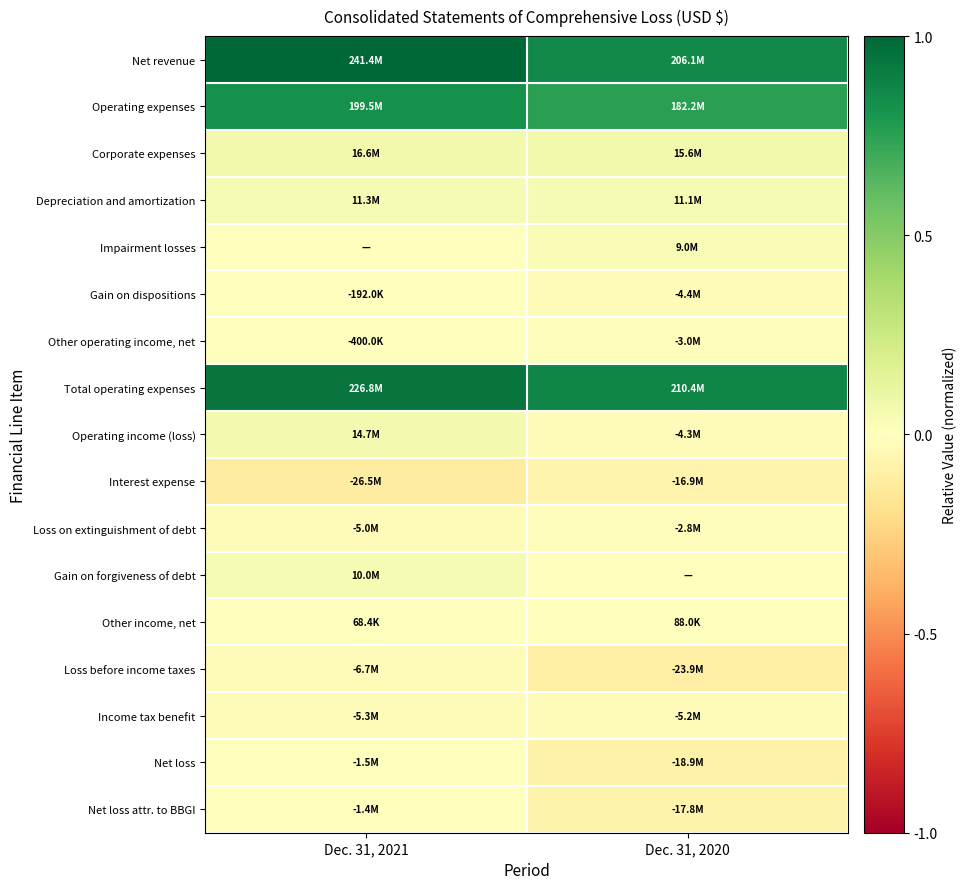

Reading right to left, list all the values displayed in this chart.

Net revenue: Dec. 31, 2020=0.9	Dec. 31, 2021=1.0
Operating expenses: Dec. 31, 2020=0.8	Dec. 31, 2021=0.8
Corporate expenses: Dec. 31, 2020=0.1	Dec. 31, 2021=0.1
Depreciation and amortization: Dec. 31, 2020=0.0	Dec. 31, 2021=0.0
Impairment losses: Dec. 31, 2020=0.0	Dec. 31, 2021=0.0
Gain on dispositions: Dec. 31, 2020=-0.0	Dec. 31, 2021=-0.0
Other operating income, net: Dec. 31, 2020=-0.0	Dec. 31, 2021=-0.0
Total operating expenses: Dec. 31, 2020=0.9	Dec. 31, 2021=0.9
Operating income (loss): Dec. 31, 2020=-0.0	Dec. 31, 2021=0.1
Interest expense: Dec. 31, 2020=-0.1	Dec. 31, 2021=-0.1
Loss on extinguishment of debt: Dec. 31, 2020=-0.0	Dec. 31, 2021=-0.0
Gain on forgiveness of debt: Dec. 31, 2020=0.0	Dec. 31, 2021=0.0
Other income, net: Dec. 31, 2020=0.0	Dec. 31, 2021=0.0
Loss before income taxes: Dec. 31, 2020=-0.1	Dec. 31, 2021=-0.0
Income tax benefit: Dec. 31, 2020=-0.0	Dec. 31, 2021=-0.0
Net loss: Dec. 31, 2020=-0.1	Dec. 31, 2021=-0.0
Net loss attr. to BBGI: Dec. 31, 2020=-0.1	Dec. 31, 2021=-0.0